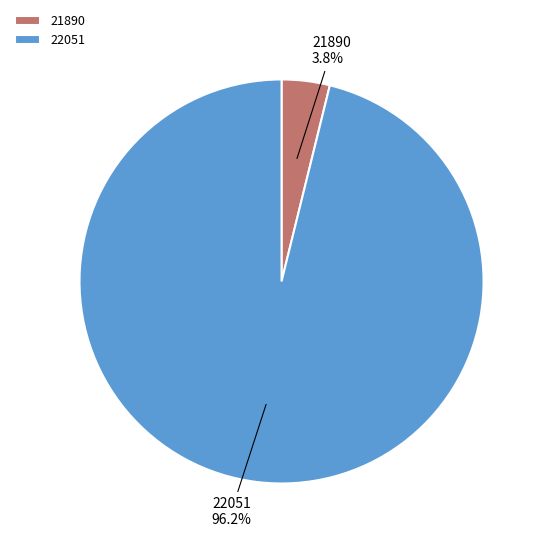

Which category accounts for the majority?

22051